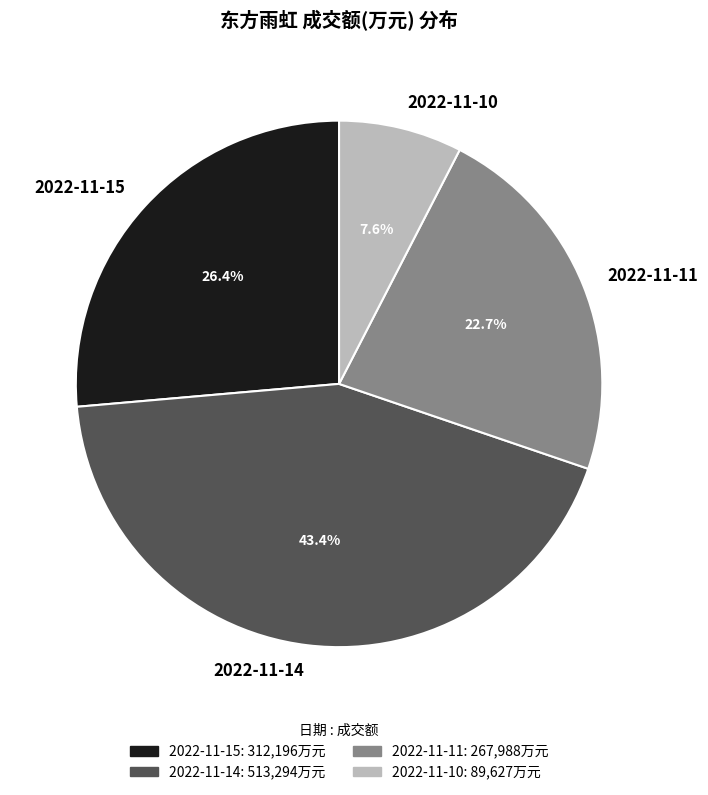

How many slices are in this pie chart?

4